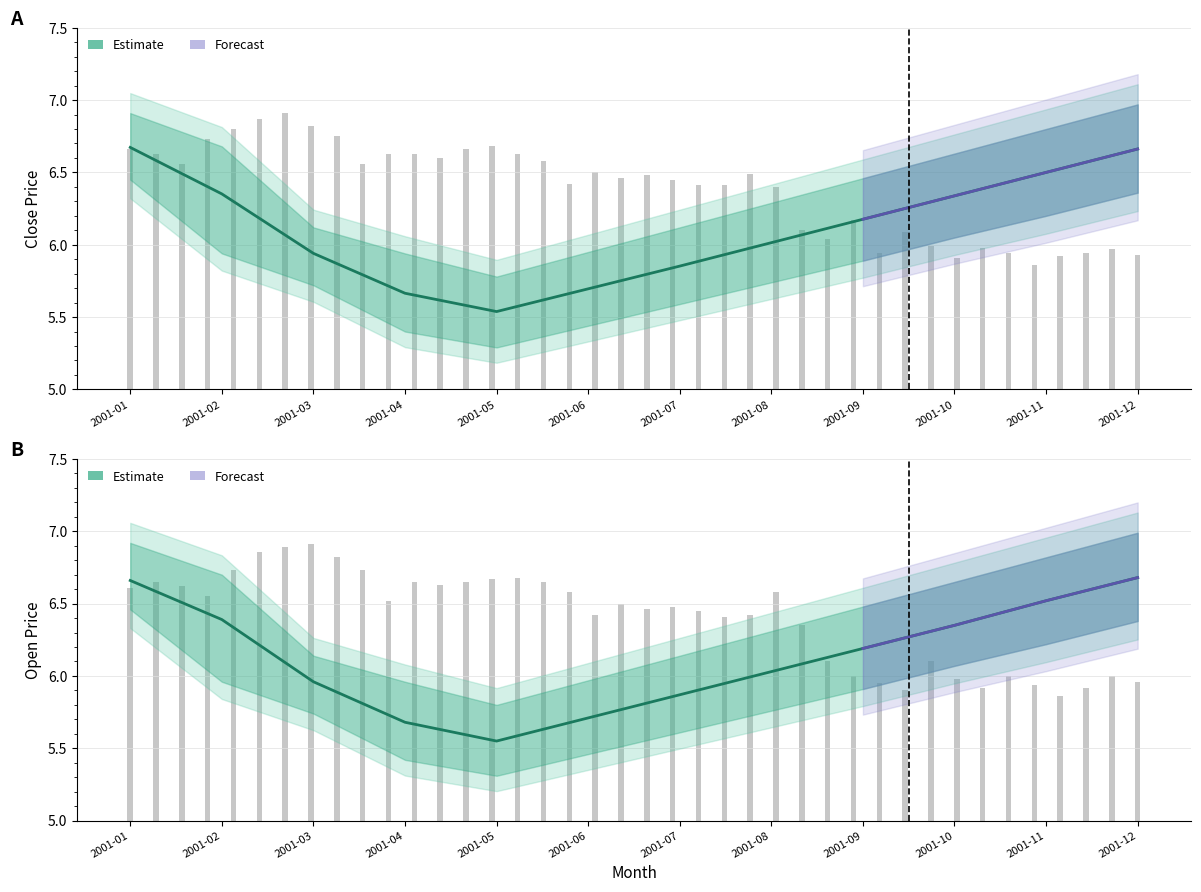

Between 2001-04 and 2001-11, which series saw the biggest shift?

Open (Estimate)